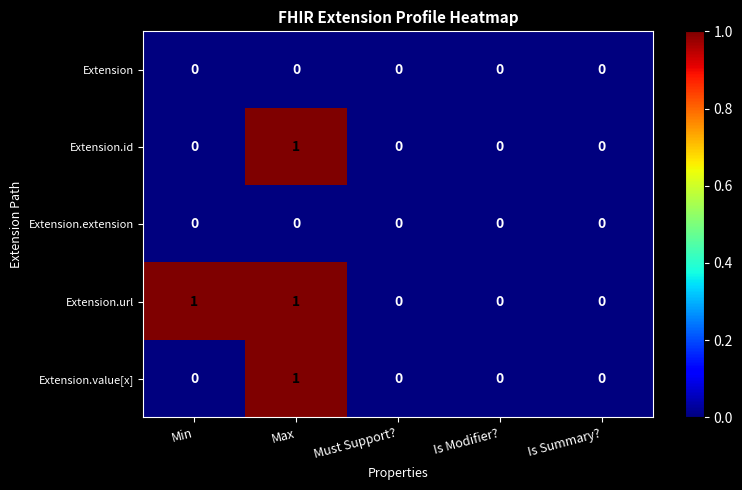

Which series has the largest total across all categories?

Extension.url